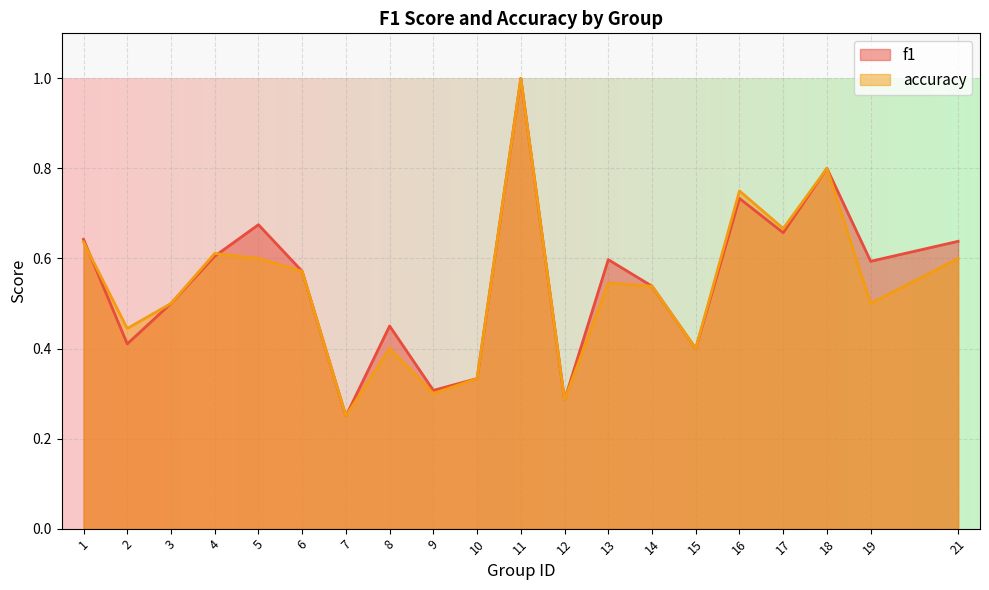

Which series ends up on top after the final intersection of f1 and accuracy?

f1